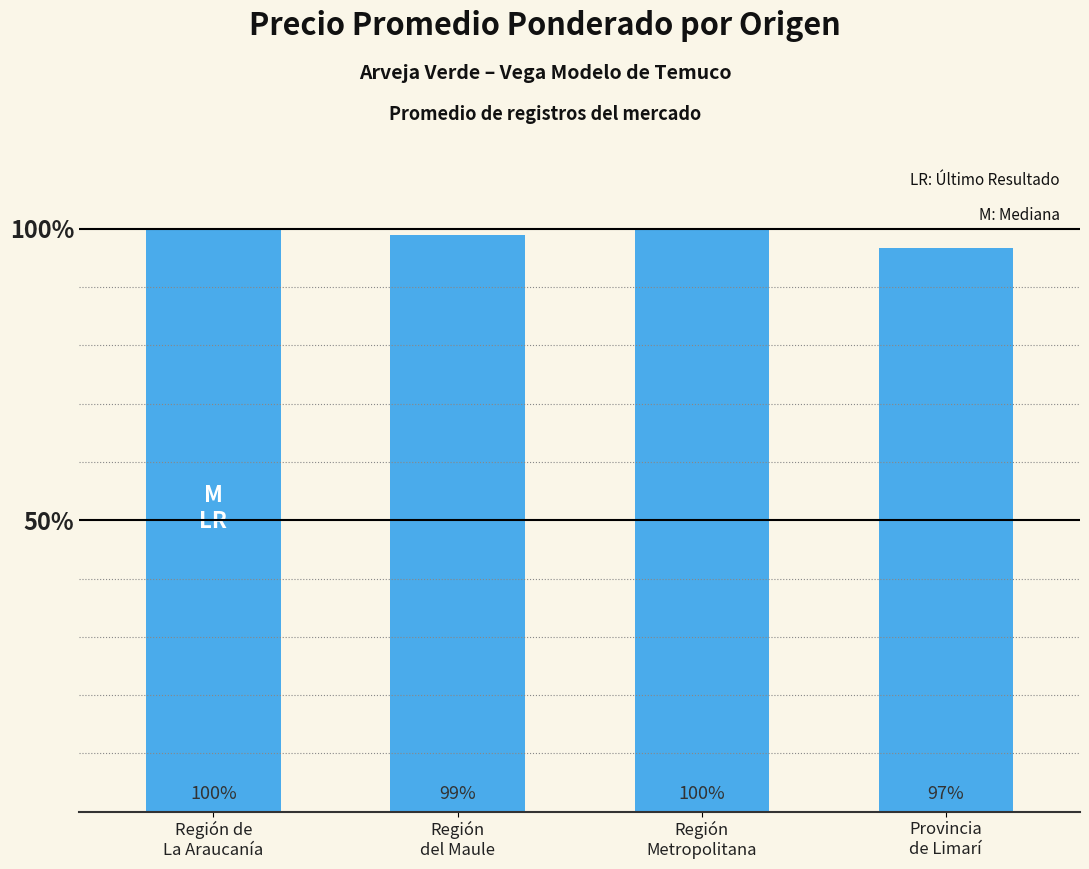

Are the bars horizontal?

No